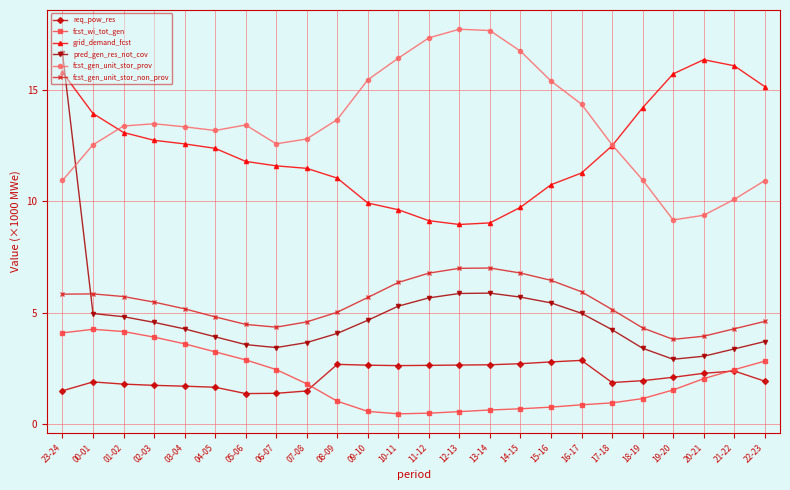

True or false: fcst_gen_unit_stor_non_prov has more than 0 interior local peaks.

True